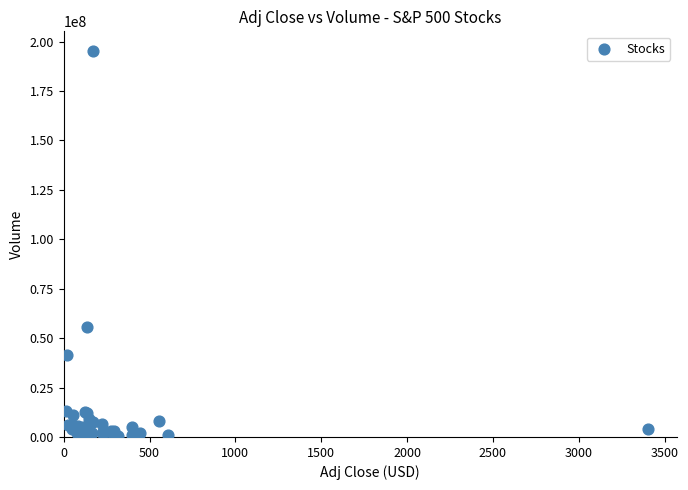

What Y value in the scatter plot is closest to 98087250?

55642100